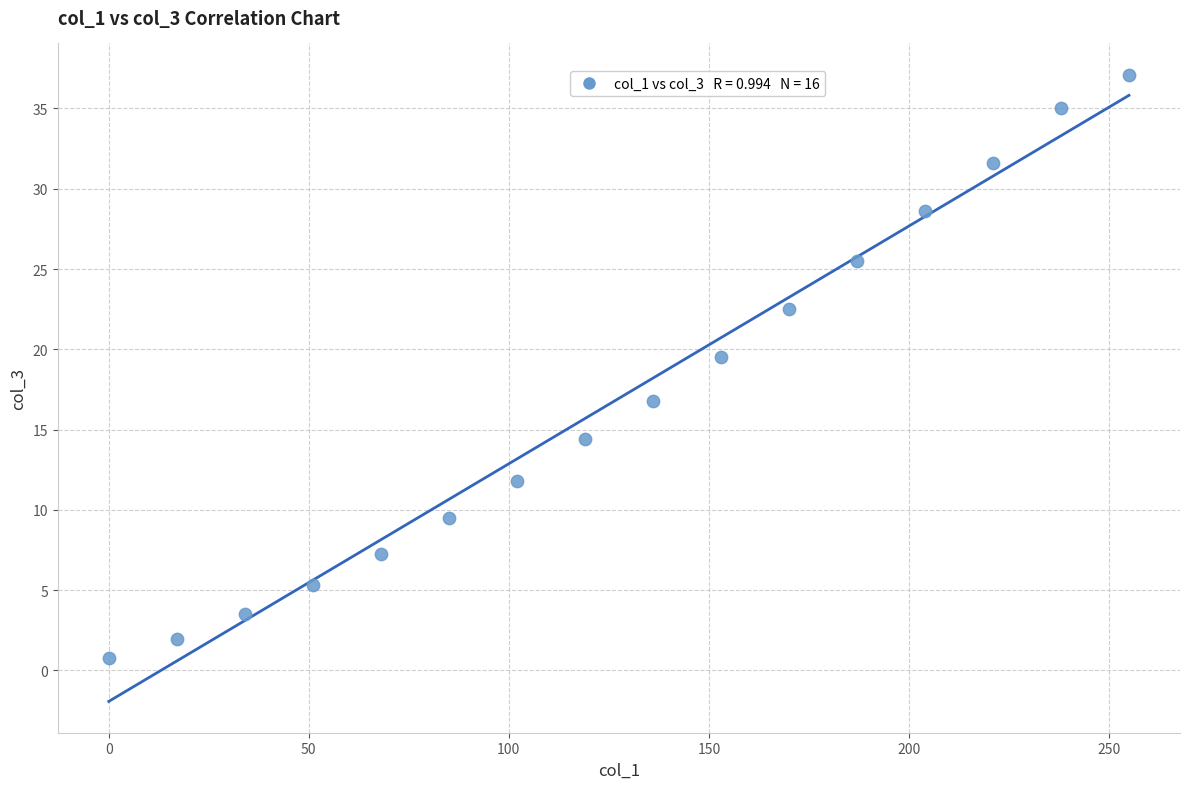

What is the range of X values (max minus min)?

255.0